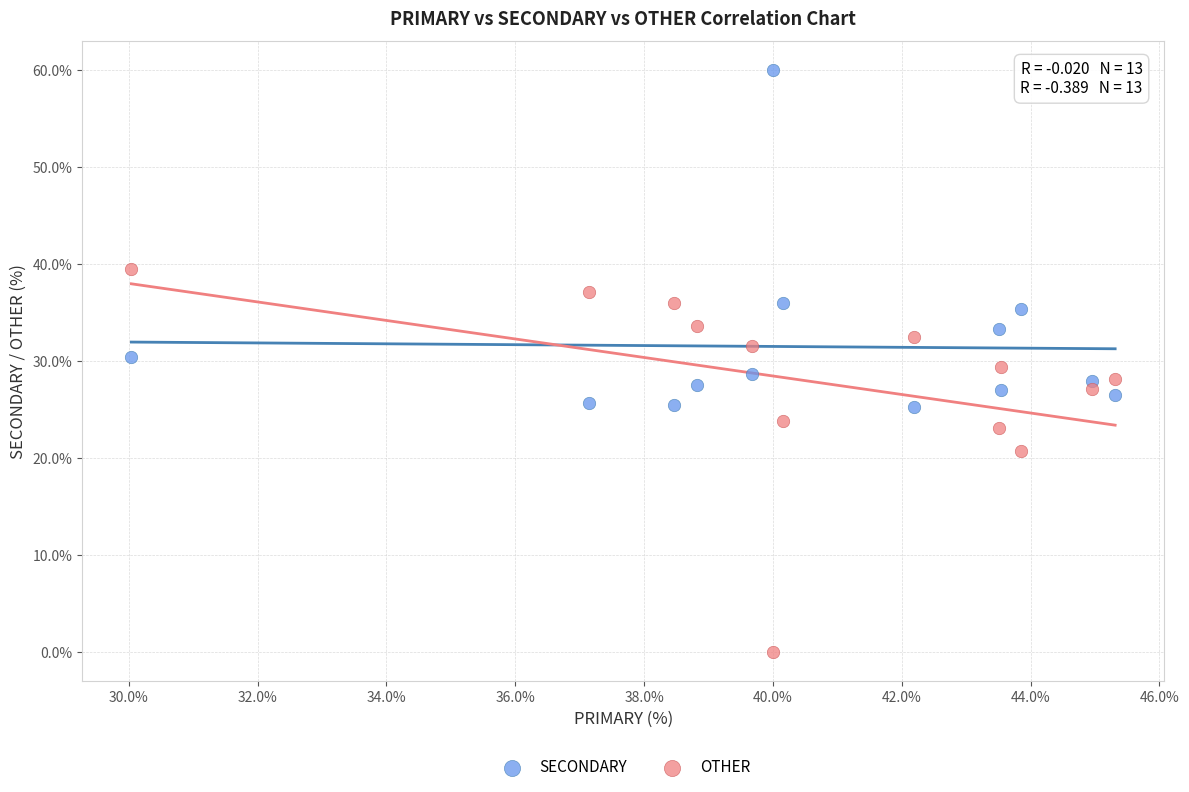

Which series reaches the maximum Y coordinate?

SECONDARY